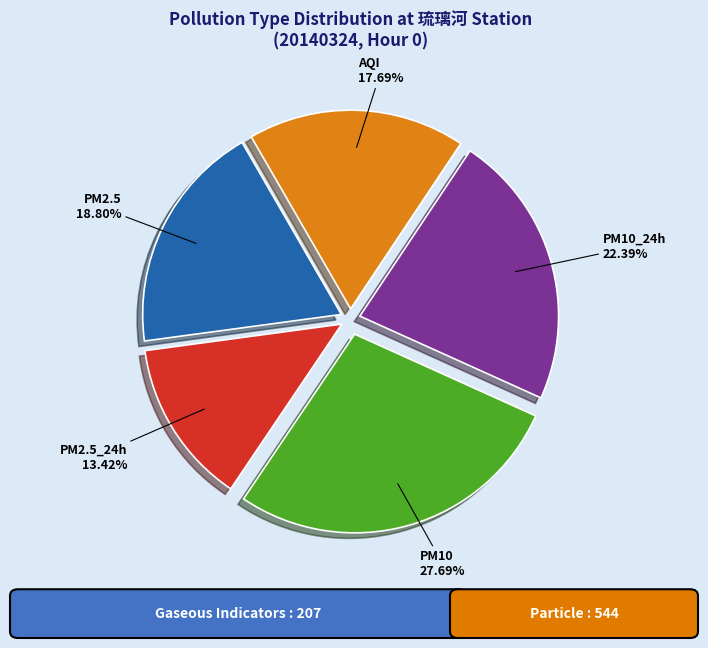

Is there a majority slice in this chart?

No